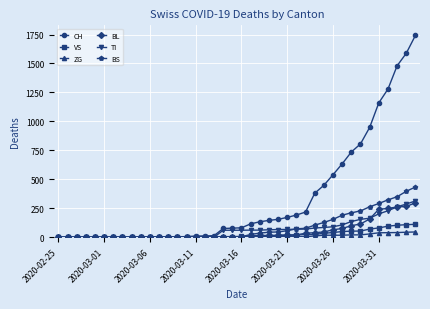

What is the value of the BS point at the 24th from the left?

44